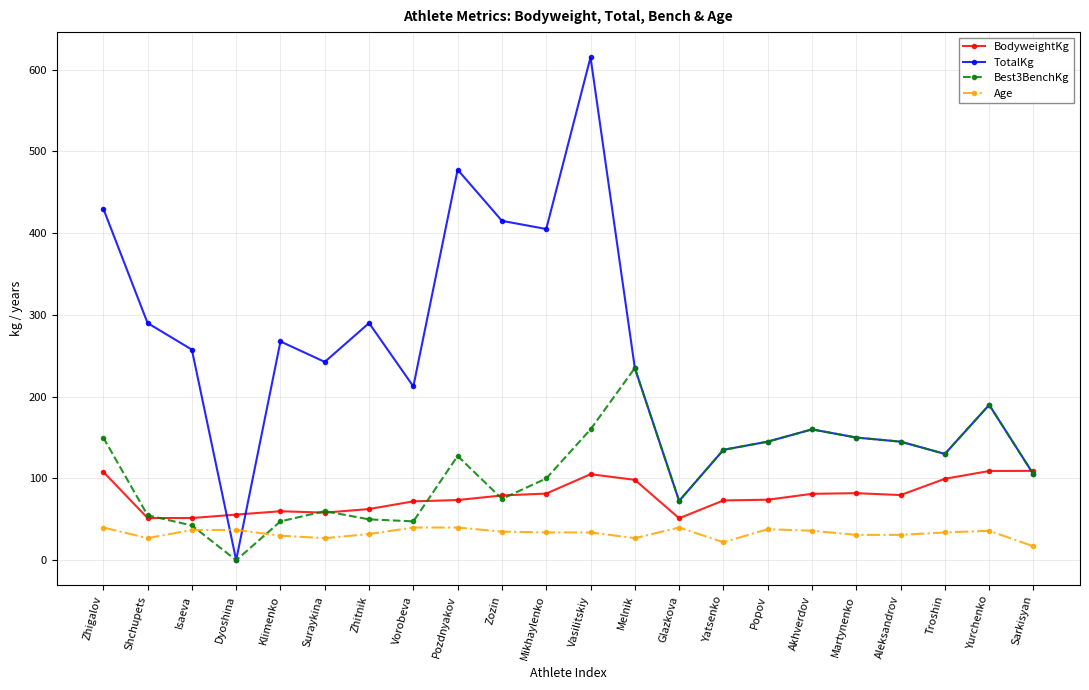

What is the difference between the Age values at Dyoshina and Yatsenko?

15.0